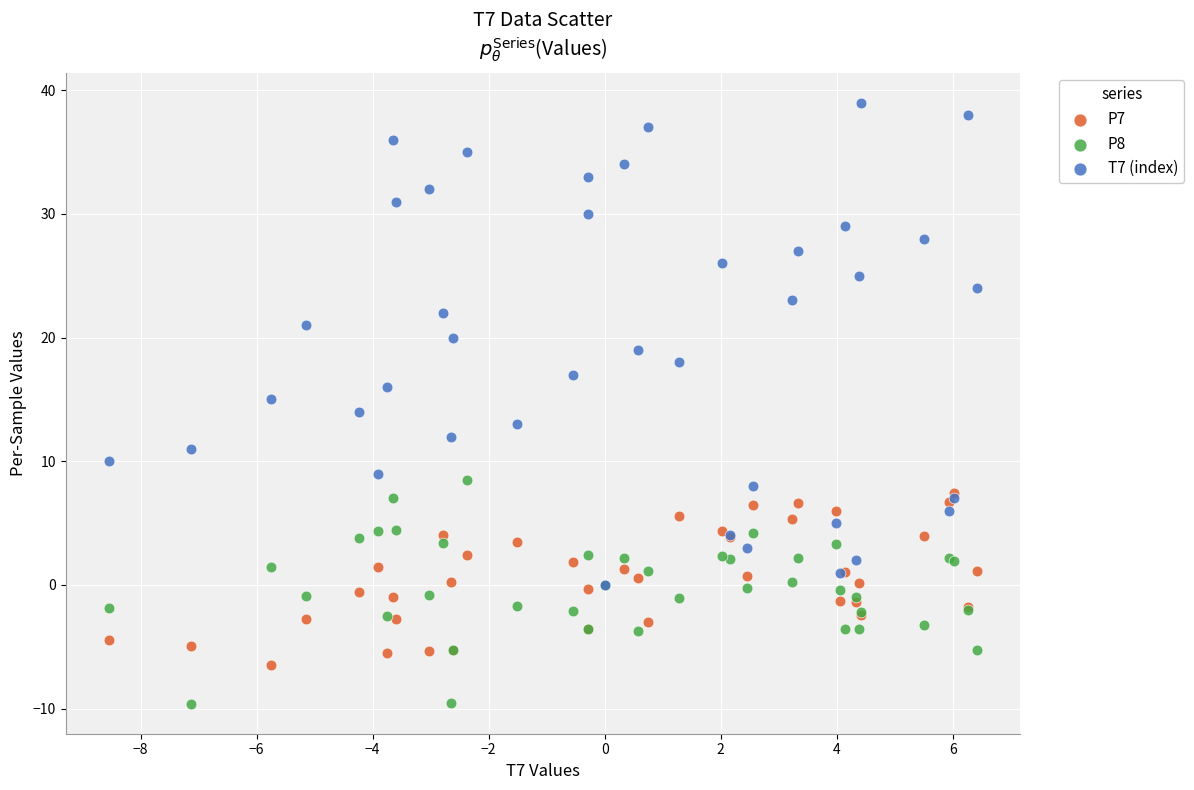

Which series has the widest spread of Y values?

T7 (index)